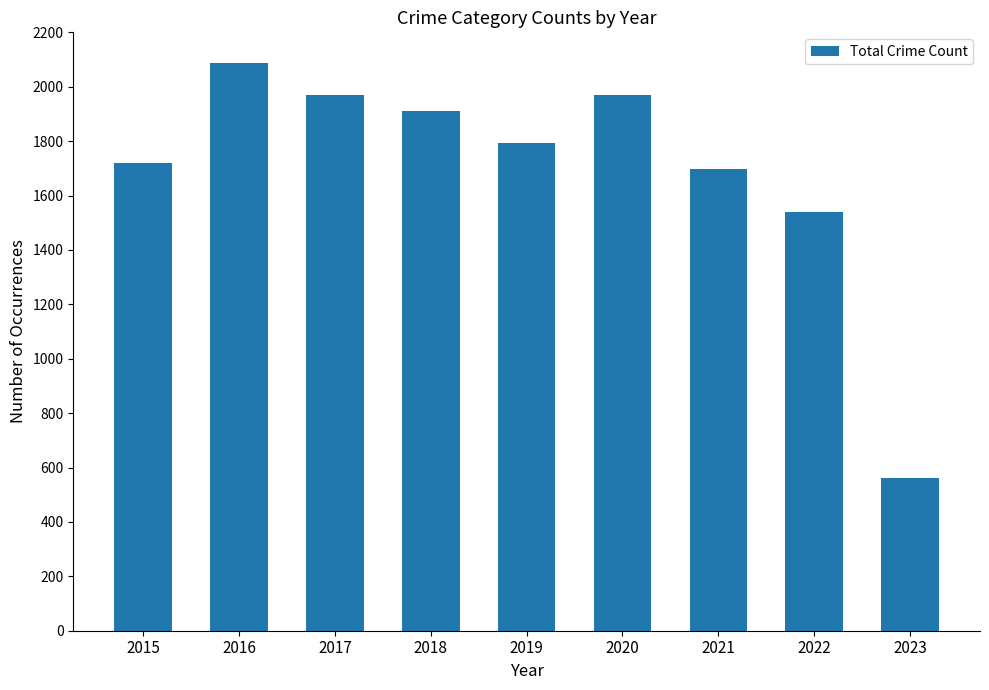

Approximately how many times larger is the value at 2016 compared to 2015?

1.2